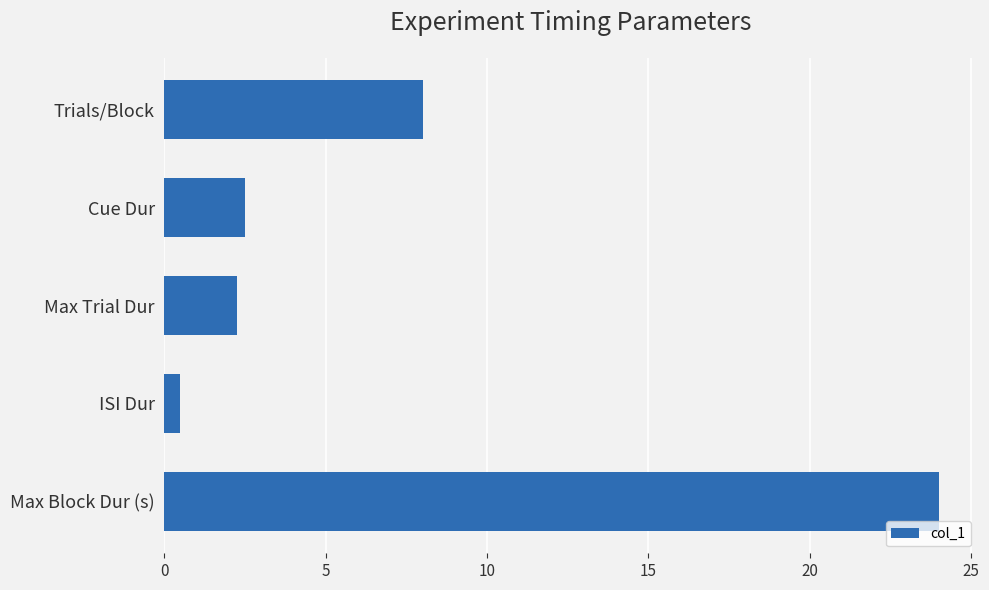

Count the number of values greater than 2.

4